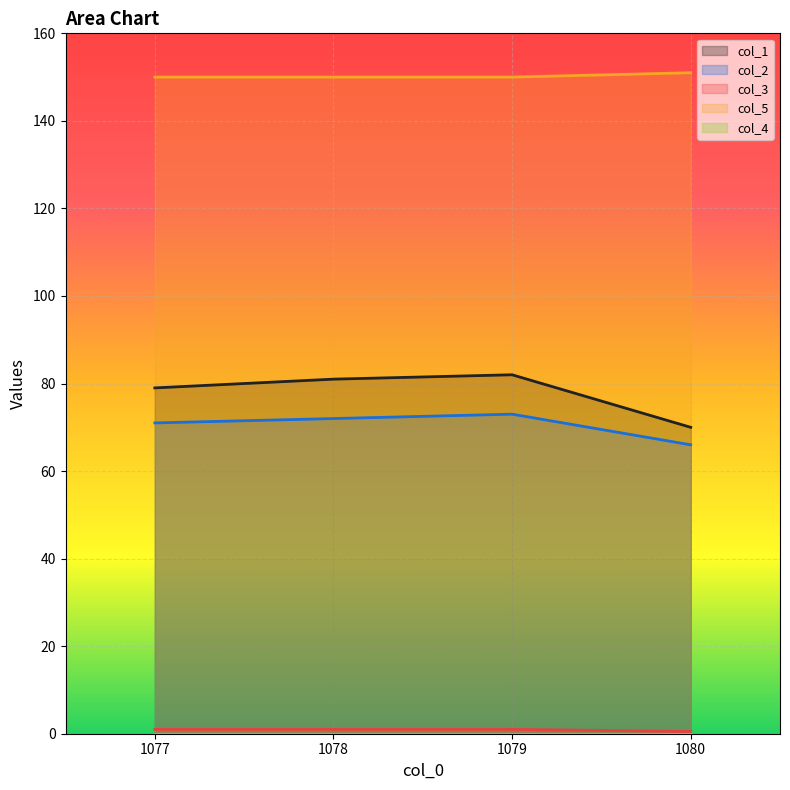

True or false: col_5 has more than 0 interior local peaks.

False